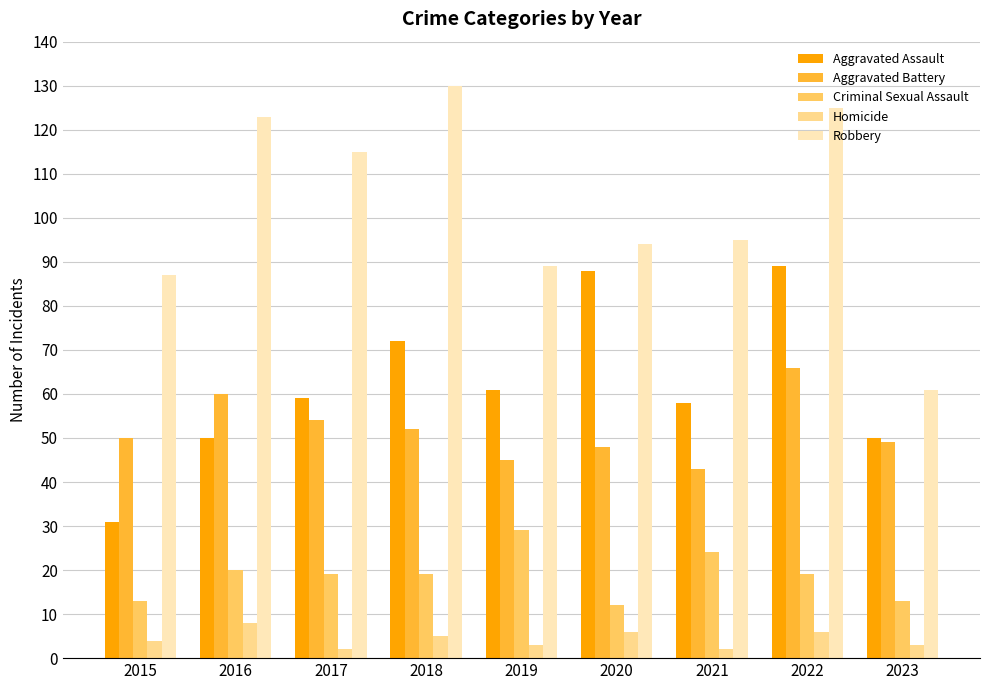

How many values in the Aggravated Battery series are below 50?

4